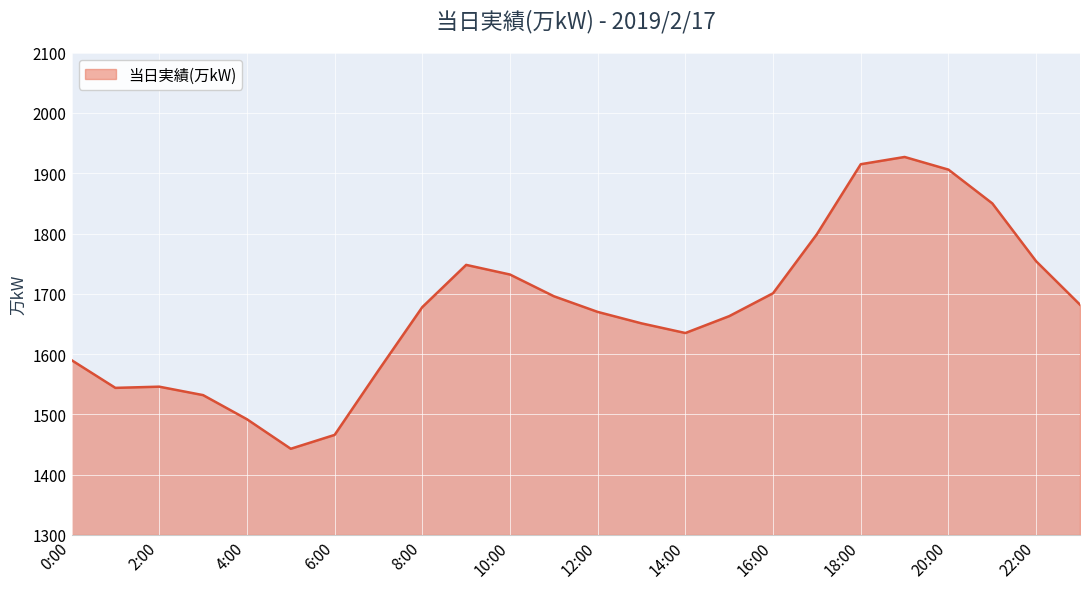

How many distinct data groups are displayed?

1